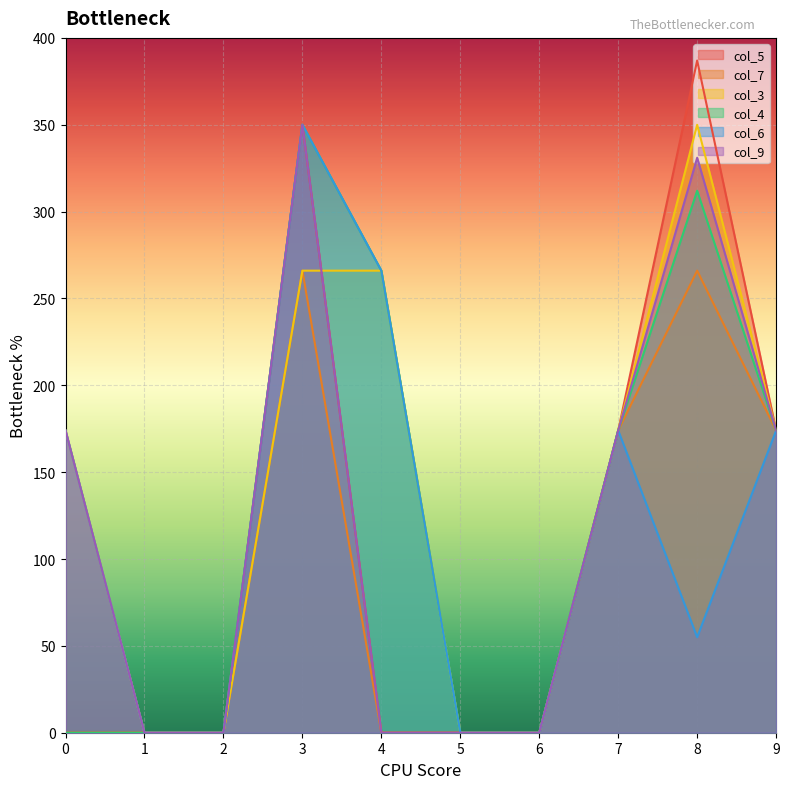

True or false: col_5 has more than 2 interior local peaks.

False